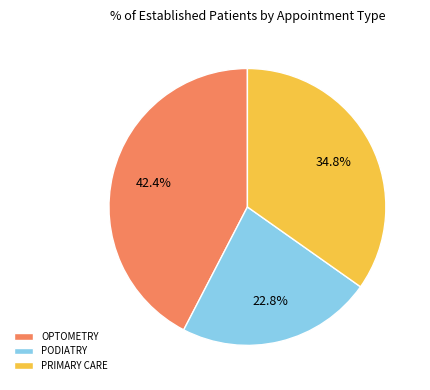

Does OPTOMETRY account for over 50% of the chart?

No